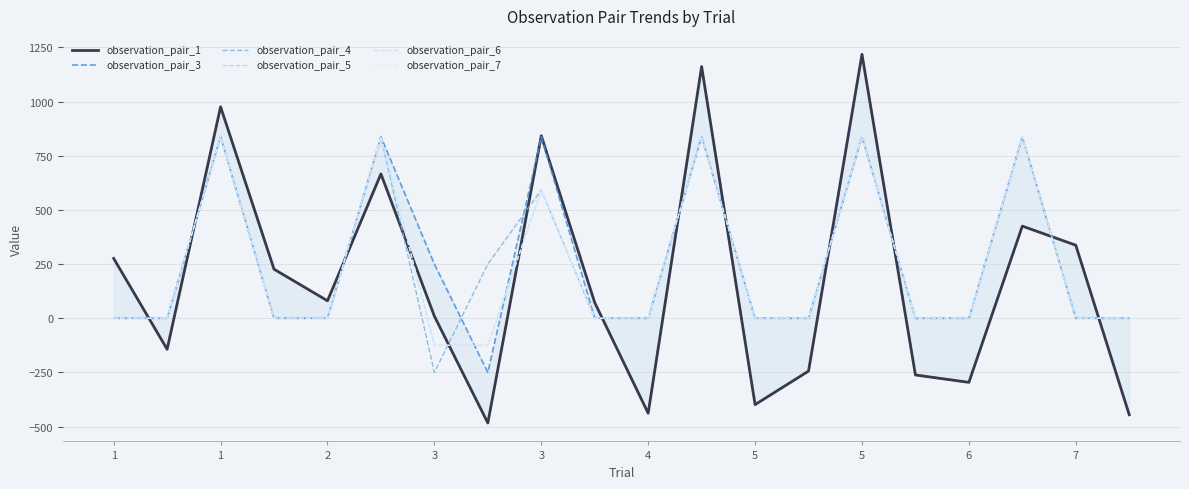

How many times do observation_pair_6 and observation_pair_1 cross each other?

13